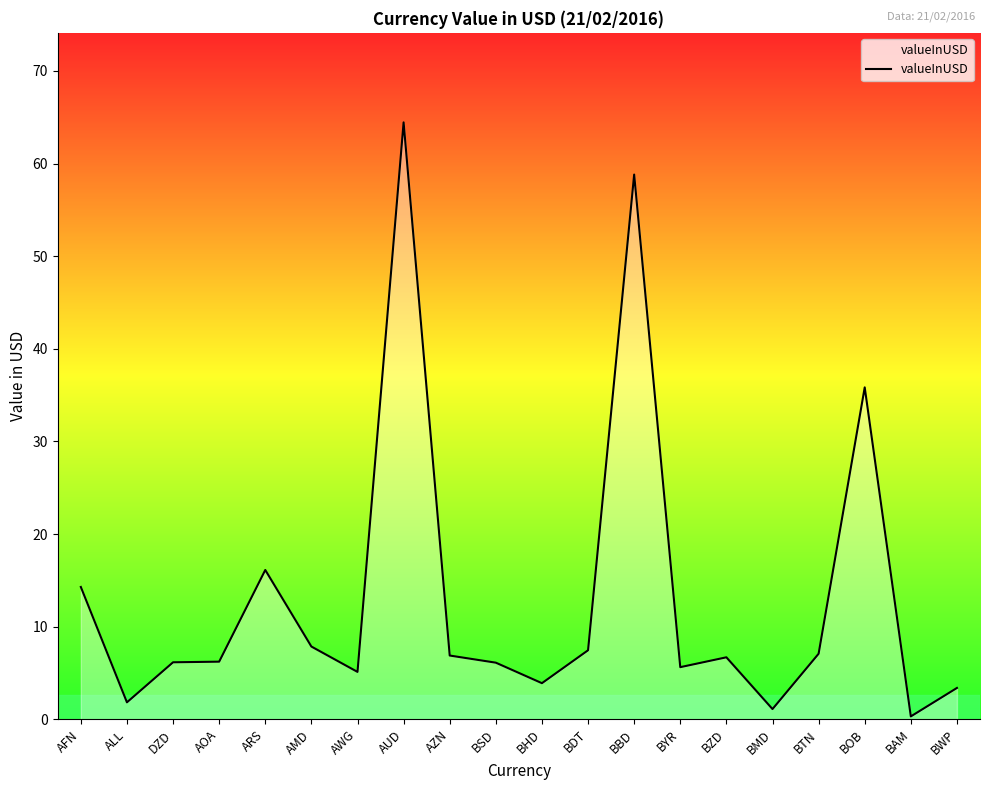

Which label corresponds to the smallest value in the chart?

BAM